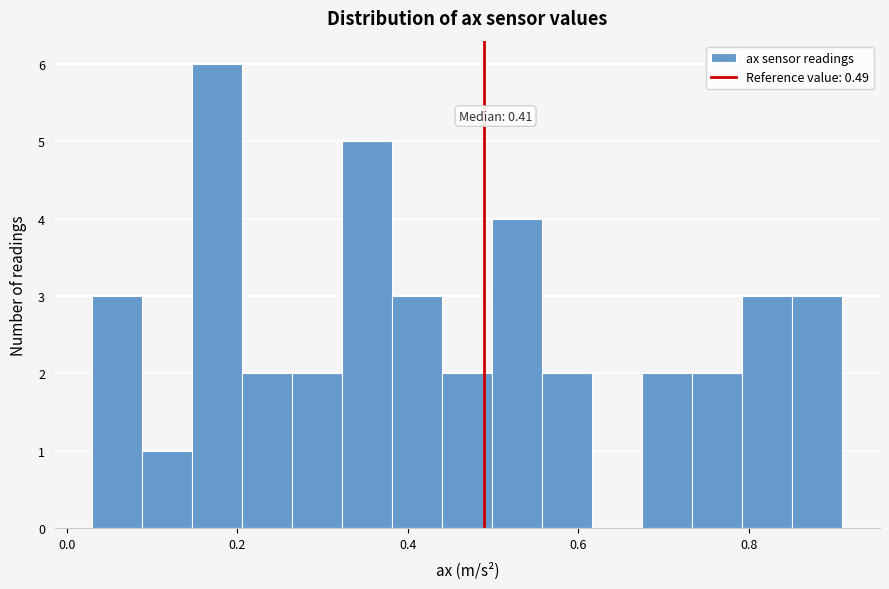

Around what value on the x-axis is the tallest bar? Give the approximate position of its centre, as read against the axis.

0.18